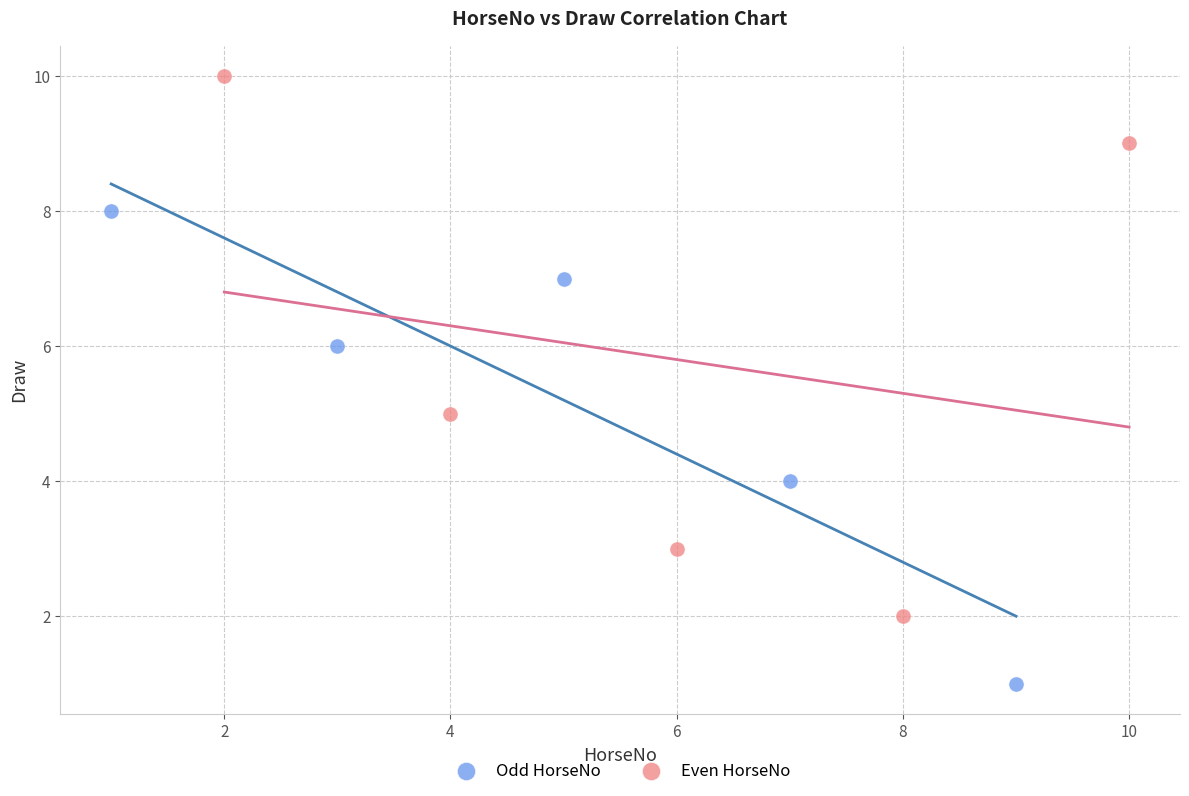

Which series has the largest Y range (max minus min)?

Even HorseNo